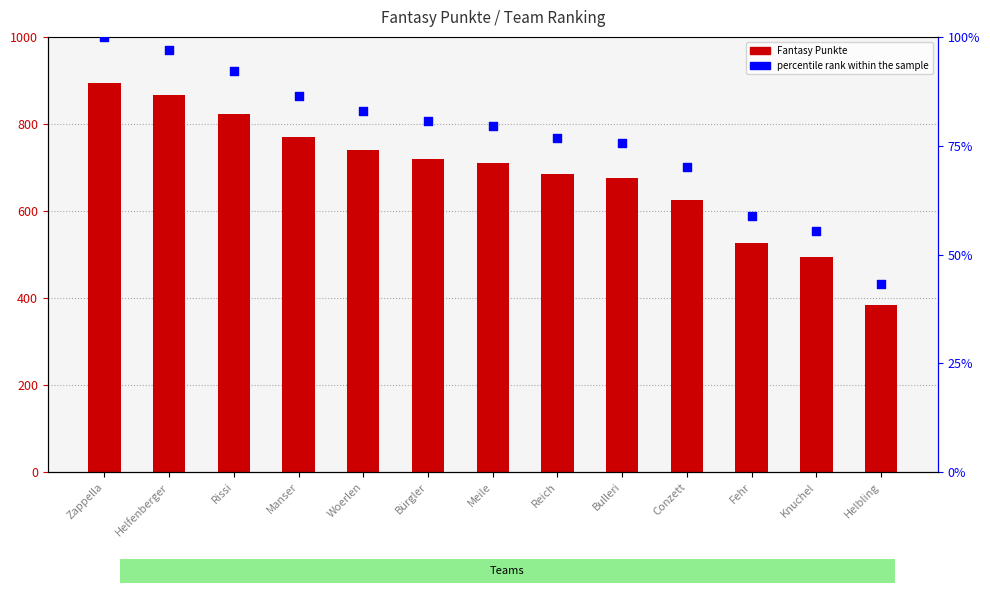

Which series contains the lowest Y value?

percentile rank within the sample